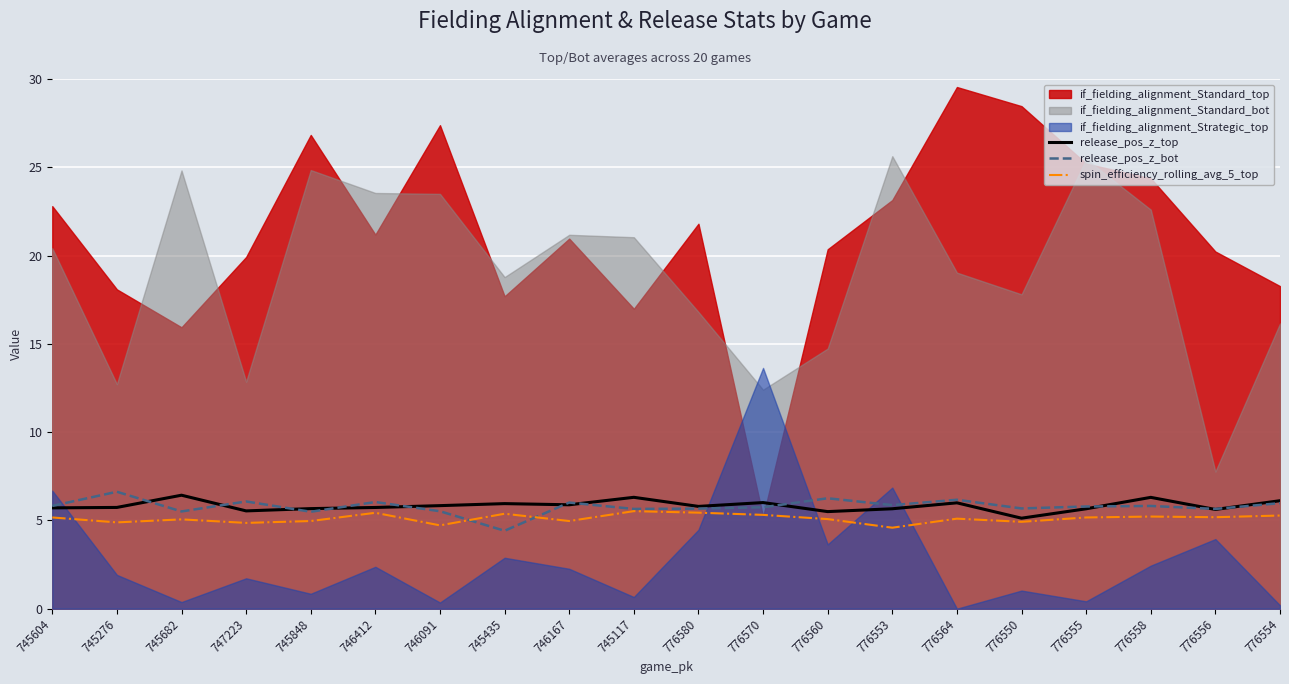

What is the minimum value for release_pos_z_top?

5.1